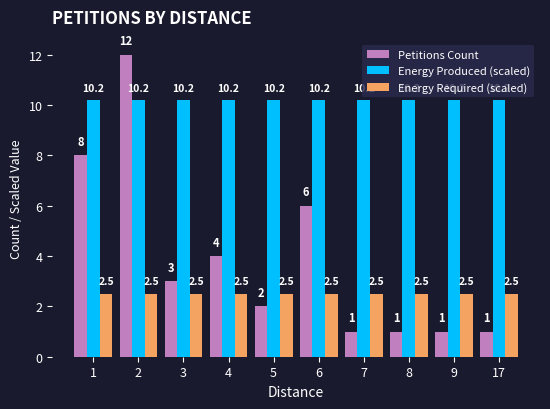

Which series has the largest total across all categories?

Energy Produced (scaled)